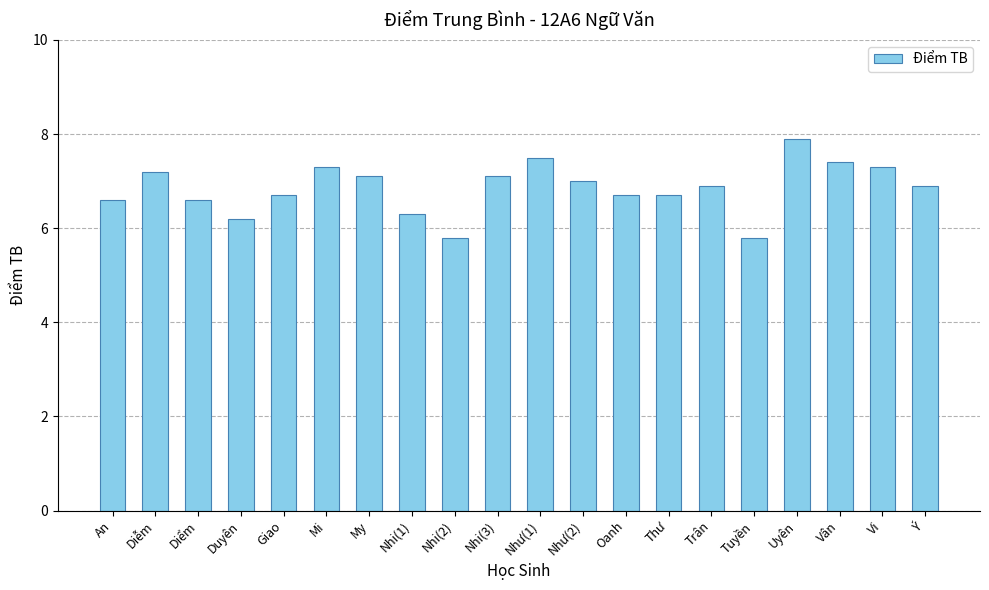

What value does the data have at Thư?

6.7